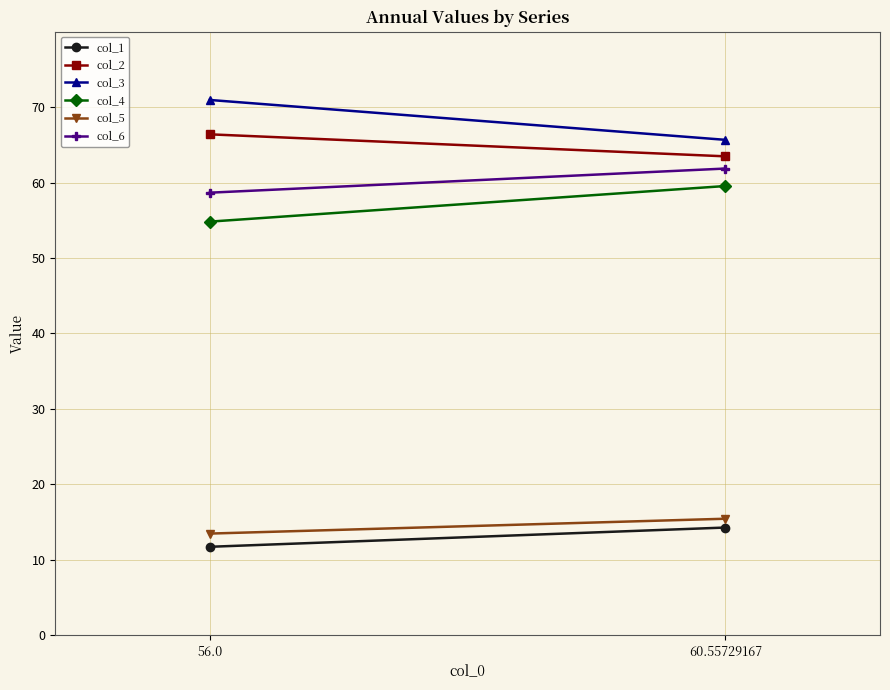

Is this an area chart (filled region under the line)?

No